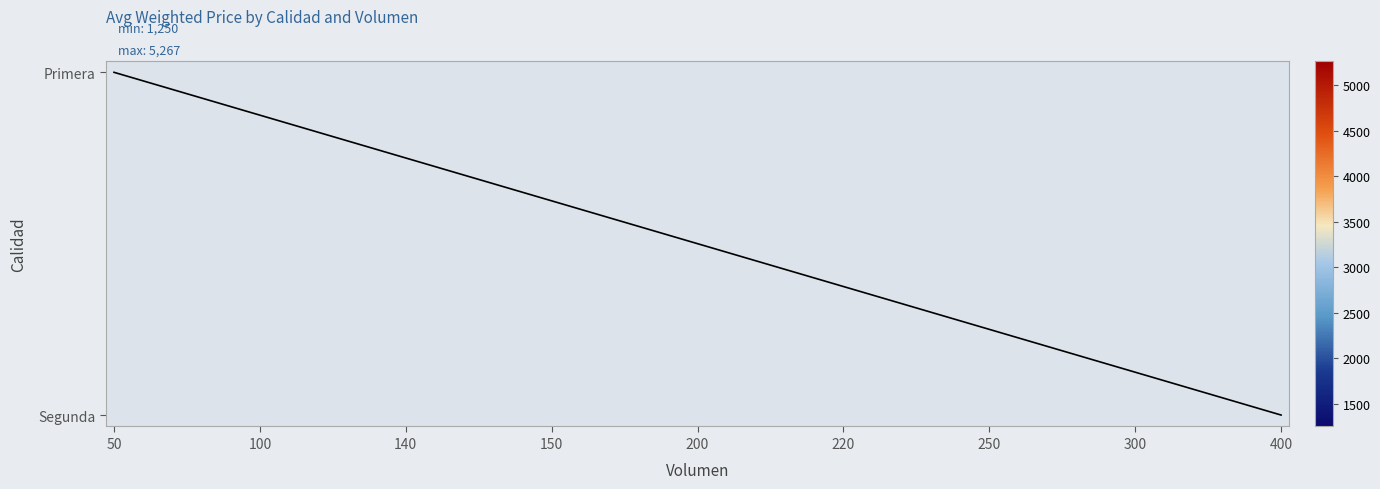

Which series has the largest total across all categories?

Primera